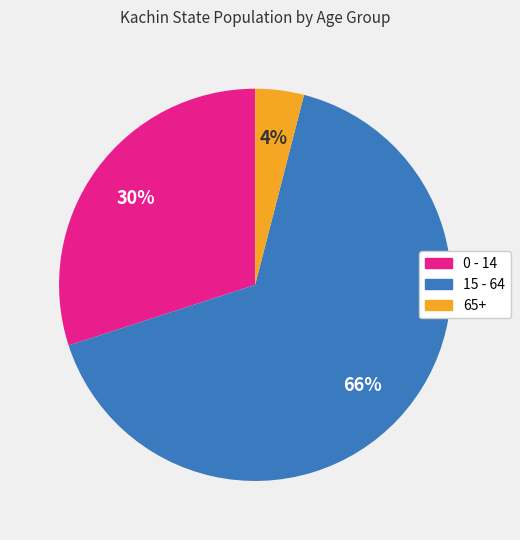

Combined, do 65+ and 15 - 64 account for over 50%?

Yes